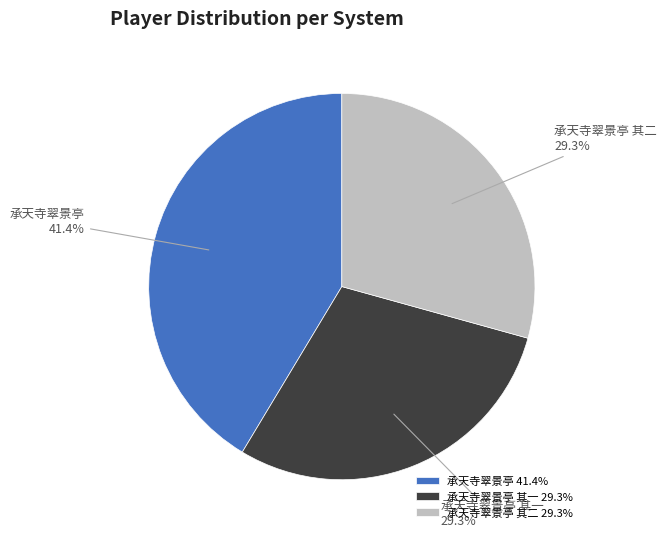

Which category has the biggest portion of the pie?

承天寺翠景亭